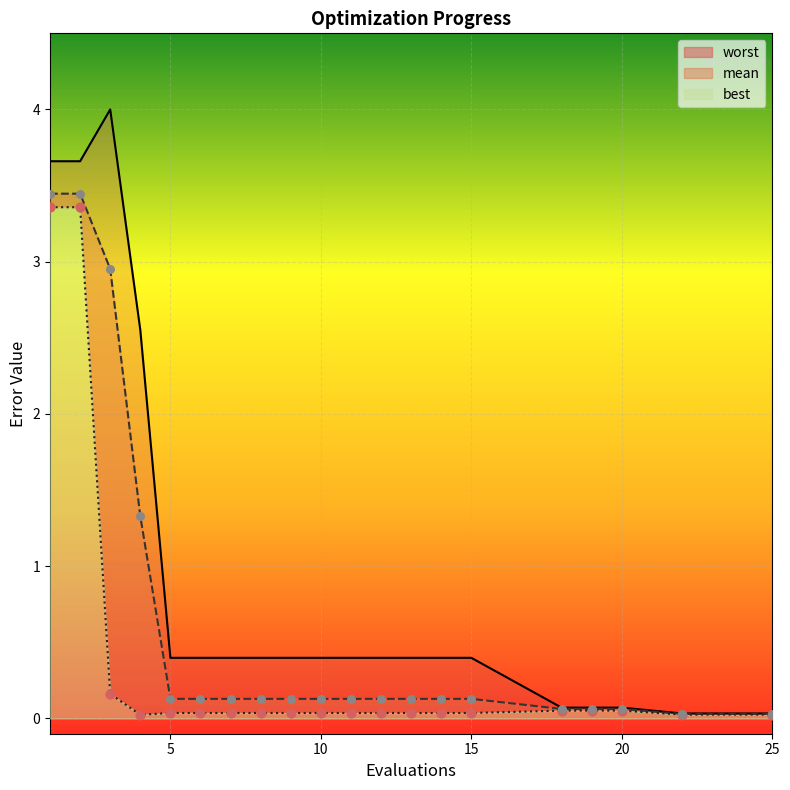

Which series reaches the maximum Y coordinate?

worst